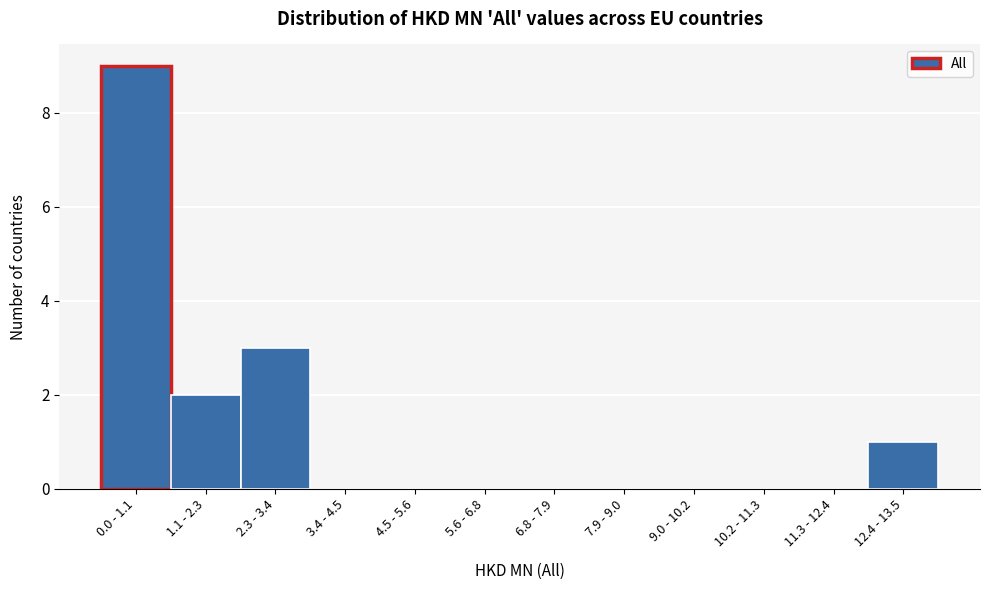

Reading left to right, list all the values displayed in this chart.

0.0 - 1.1=9	1.1 - 2.3=2	2.3 - 3.4=3	3.4 - 4.5=0	4.5 - 5.6=0	5.6 - 6.8=0	6.8 - 7.9=0	7.9 - 9.0=0	9.0 - 10.2=0	10.2 - 11.3=0	11.3 - 12.4=0	12.4 - 13.5=1